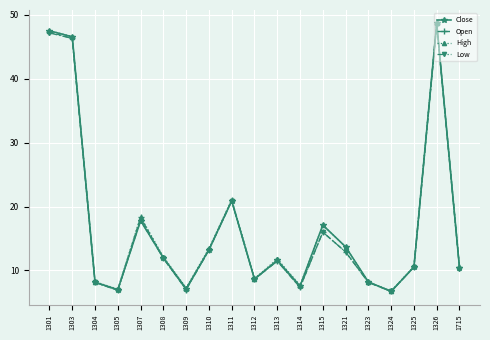

At which category does Open reach its first local valley?

1305